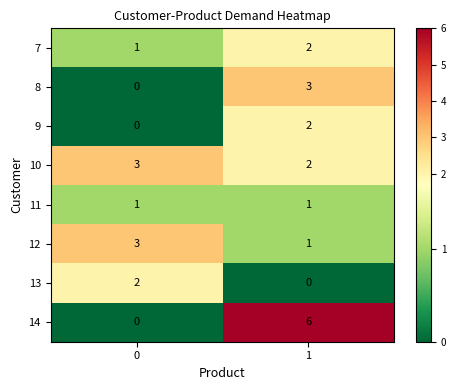

Which series has the widest spread of values?

14